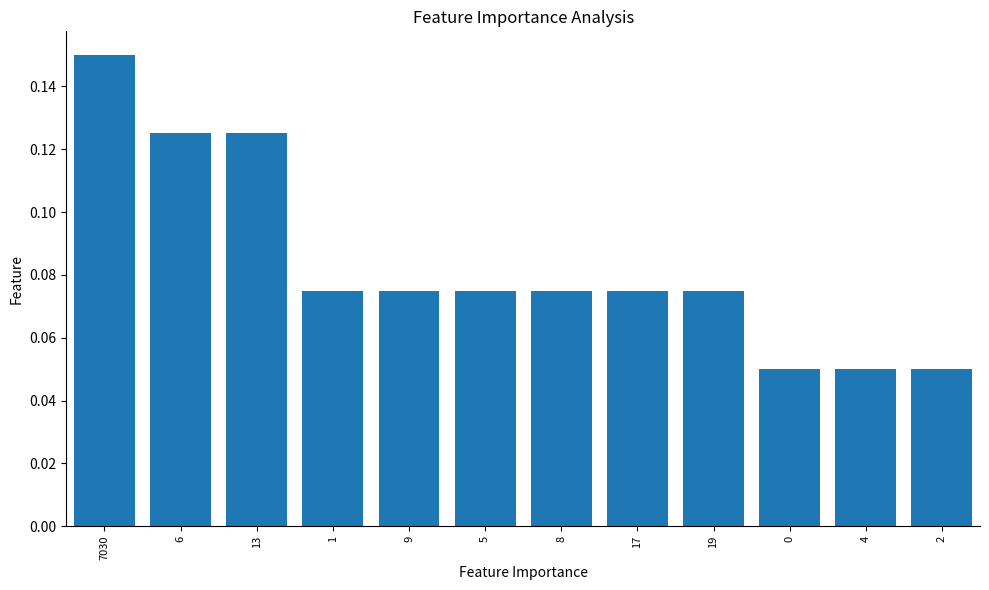

What is the label of the 4th bar from the left?

1